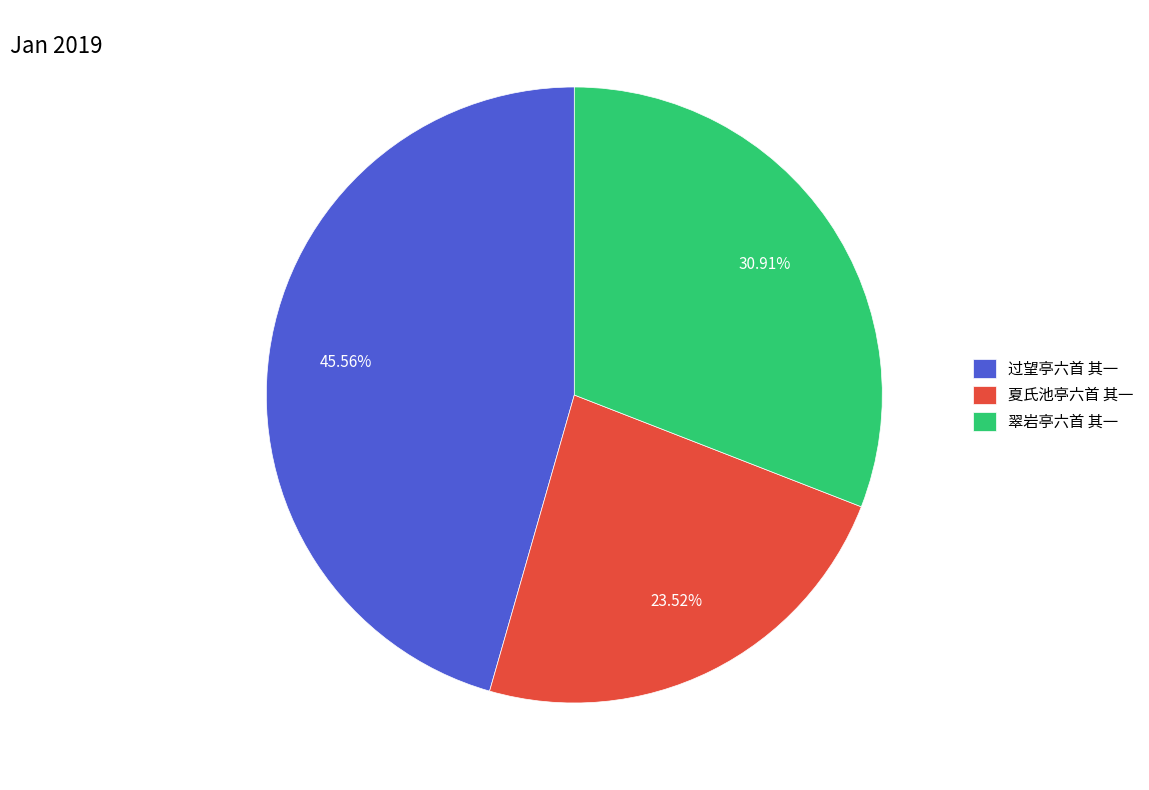

Is the sum of 翠岩亭六首 其一 and 夏氏池亭六首 其一 greater than half?

Yes